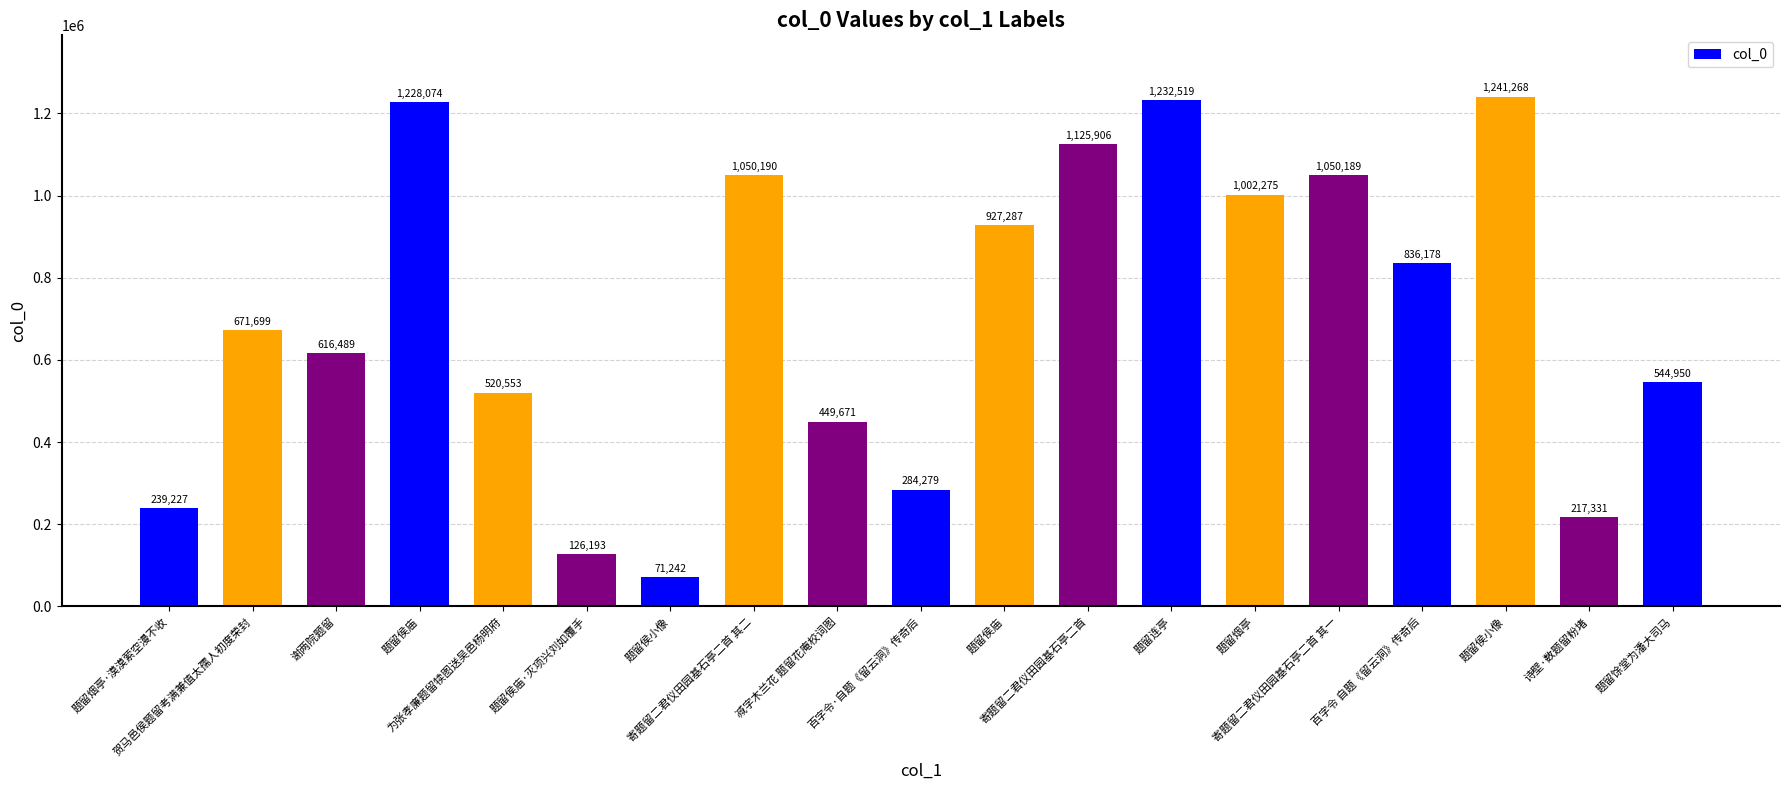

What is the ratio of the value at 减字木兰花 题留花庵校词图 to the value at 题留侯小像?

6.3